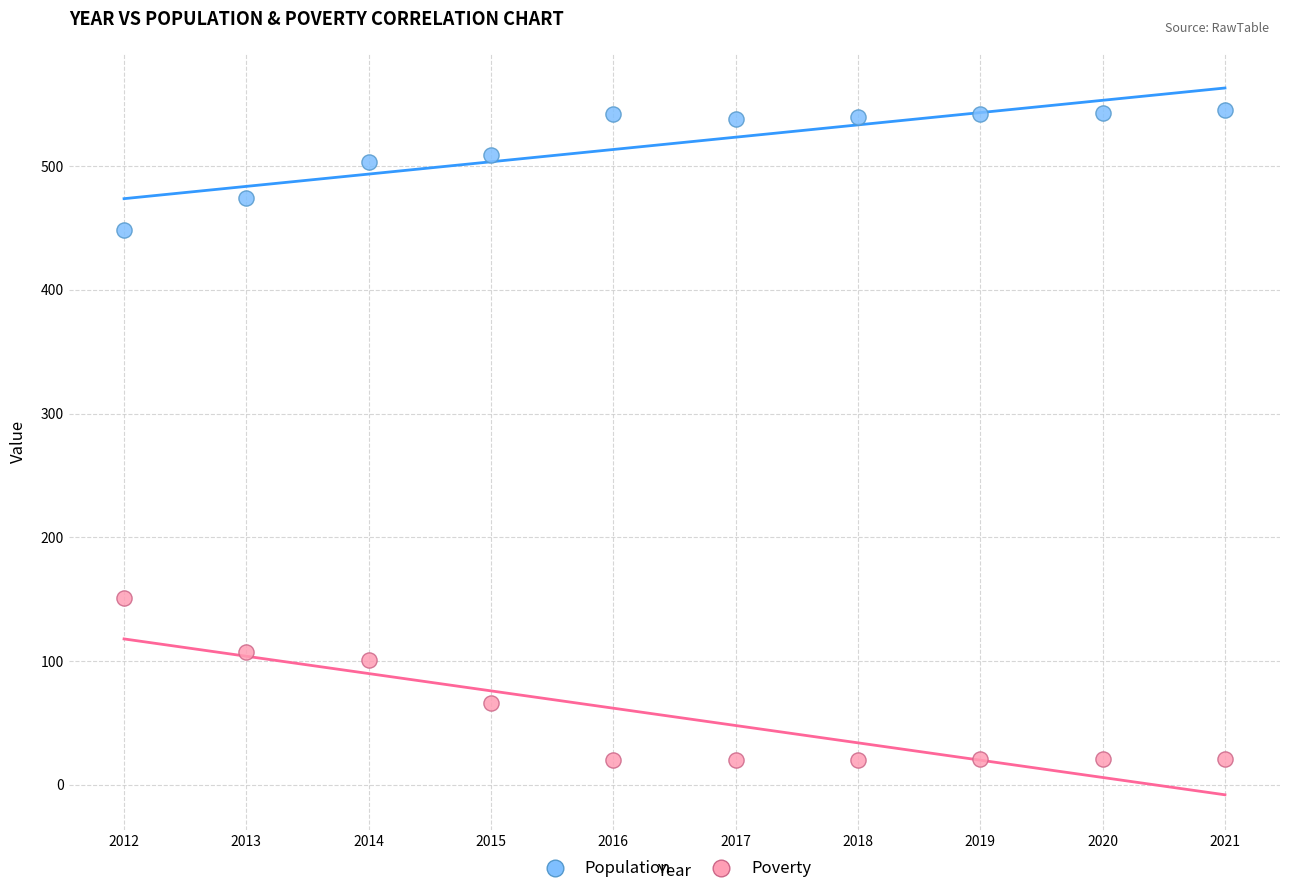

What are all the series names shown in the legend?

Population, Poverty